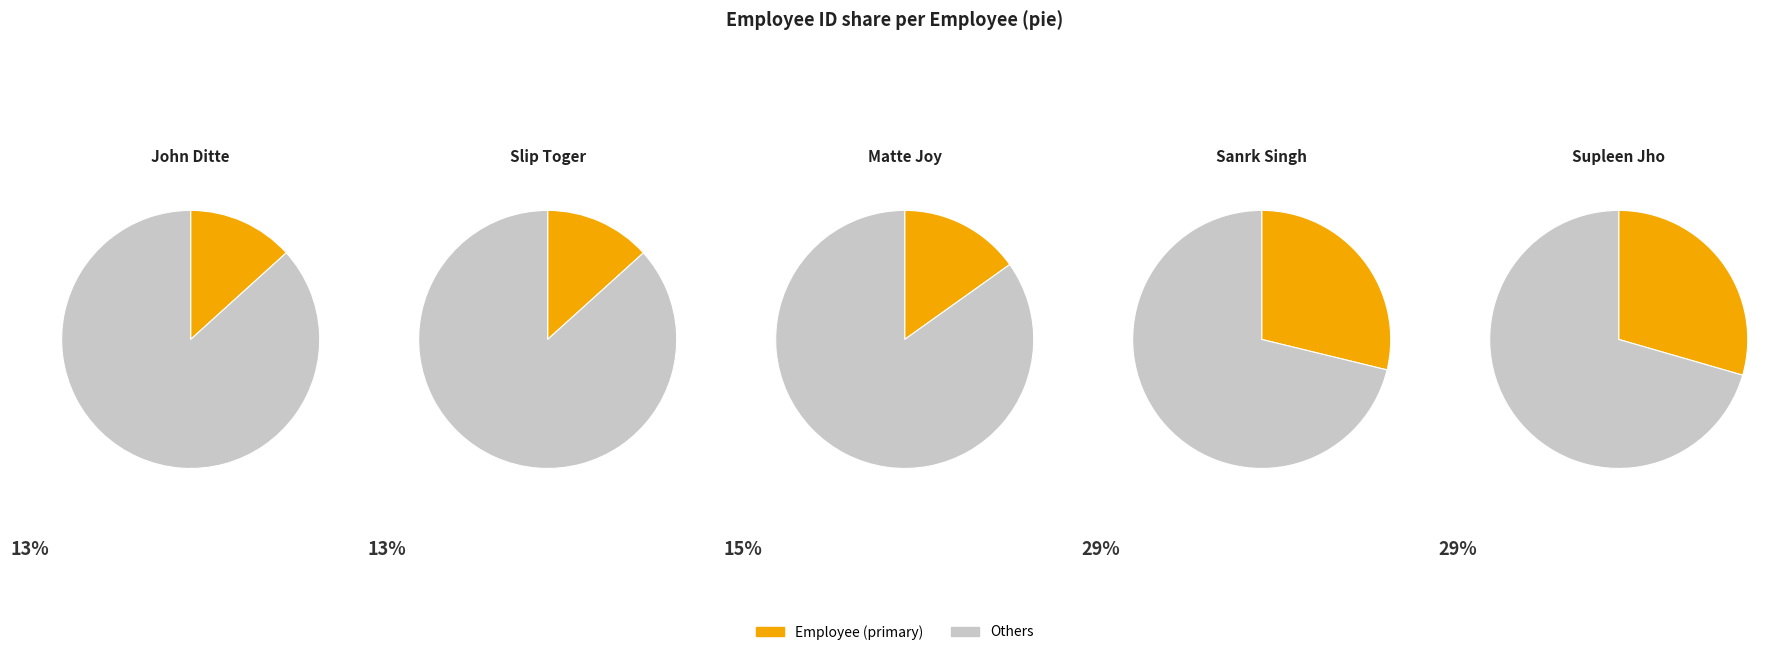

Rank the categories by value from lowest to highest.

John Ditte, Slip Toger, Matte Joy, Sanrk Singh, Supleen Jho